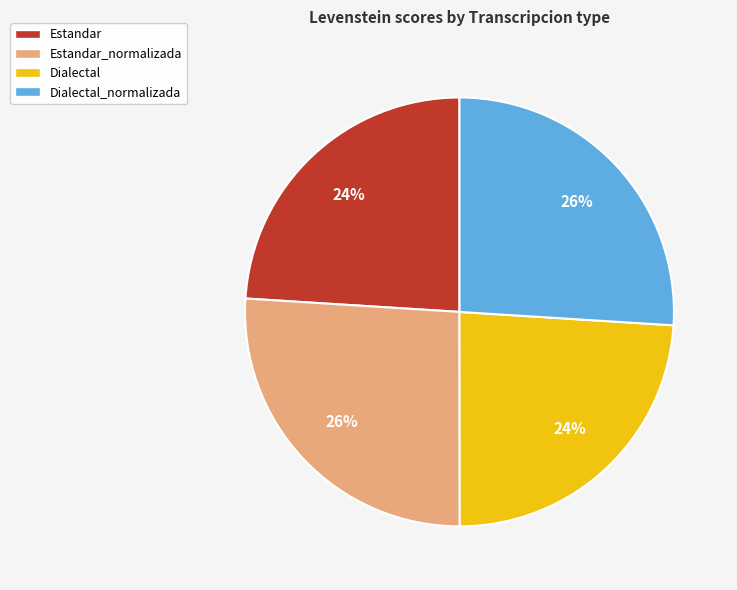

Does any single category account for the majority?

No